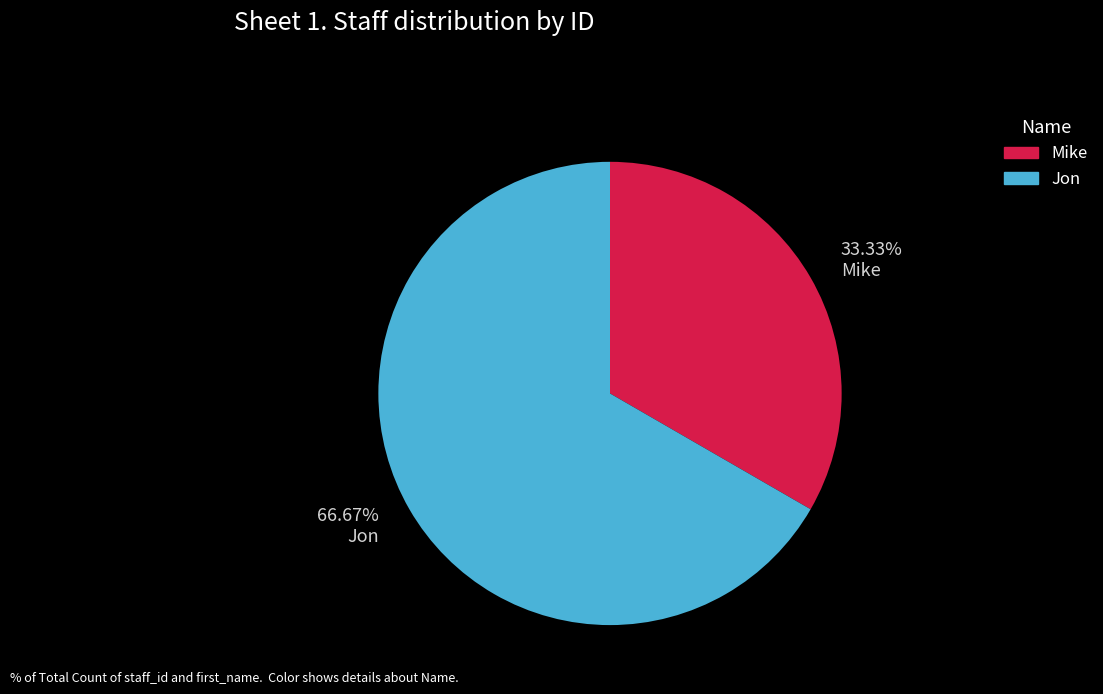

Is it true that Jon is 55% of the pie?

False